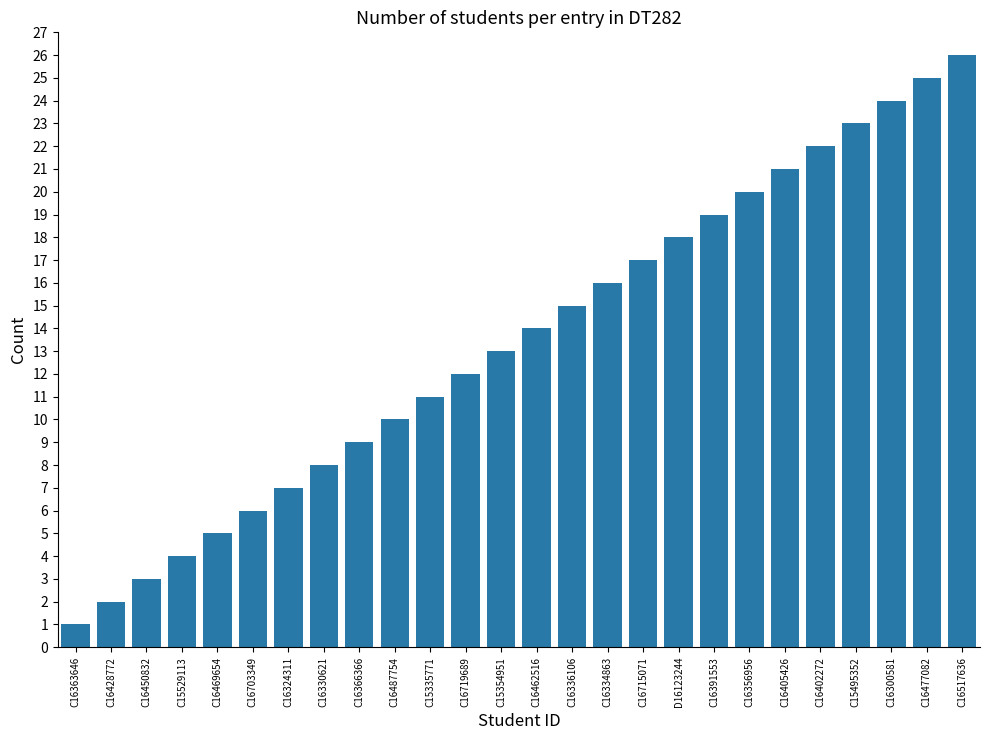

Between C16428772 and C16391553, which is larger?

C16391553